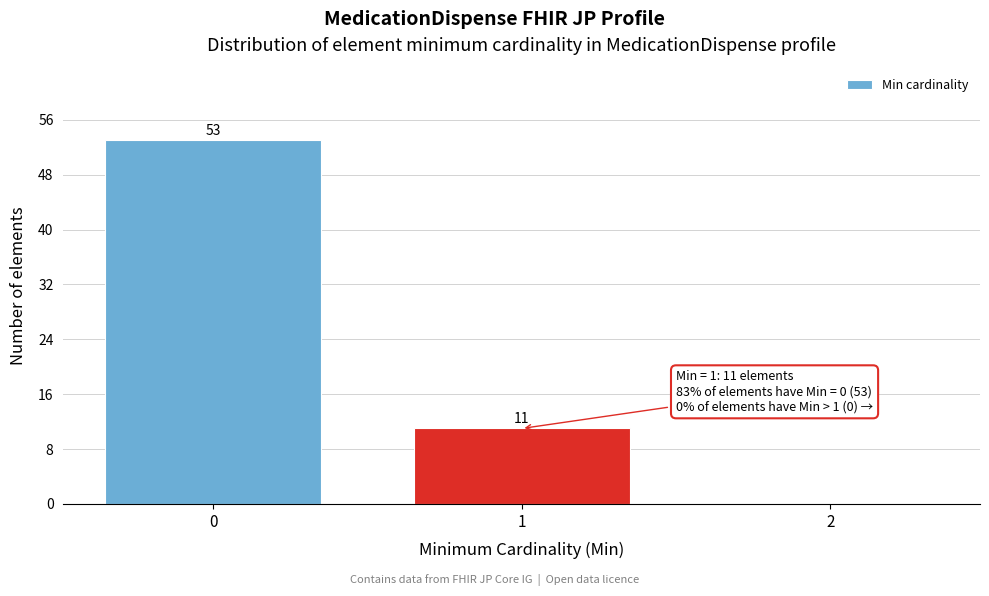

Reading right to left, what are all the values shown in this chart?

2=0	1=11	0=53